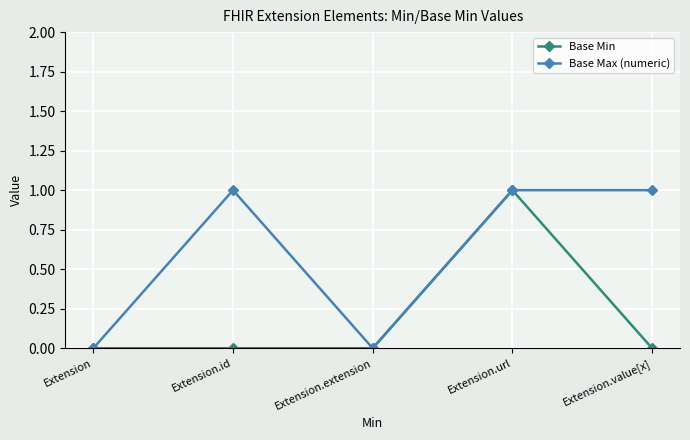

Where is the first local minimum for Base Max (numeric)?

Extension.extension